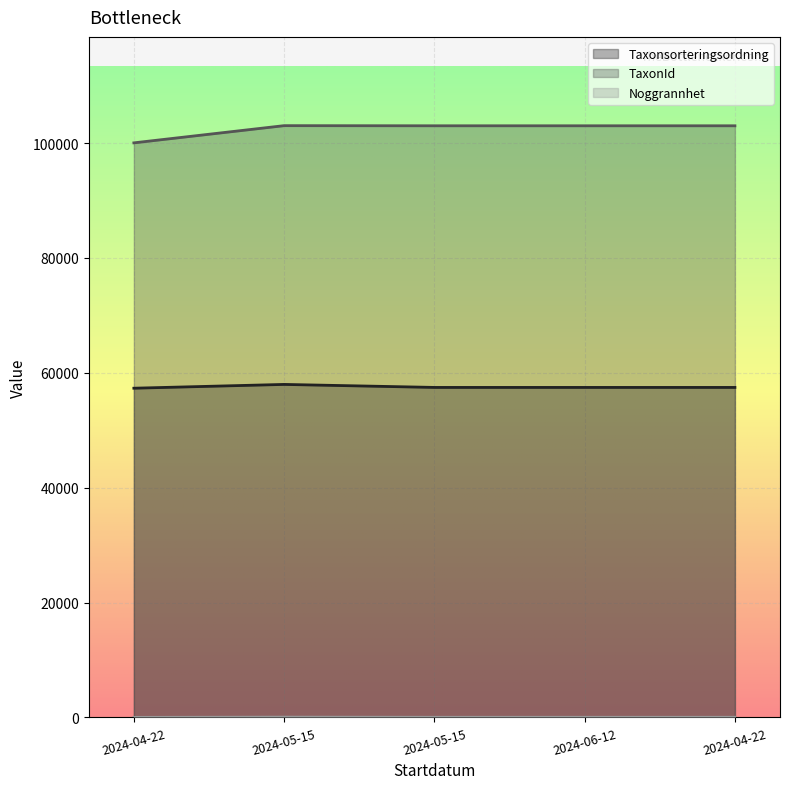

Which series has the widest spread of values?

TaxonId